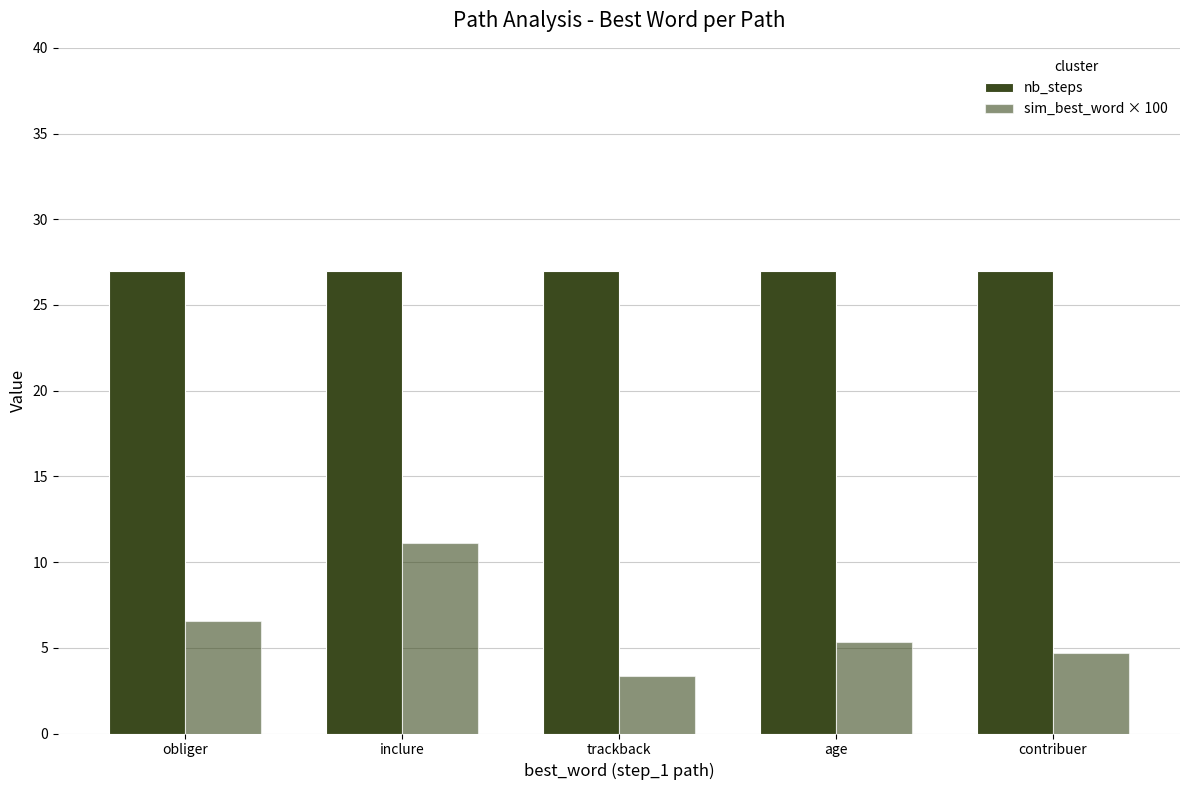

How many bars are there in total?

10